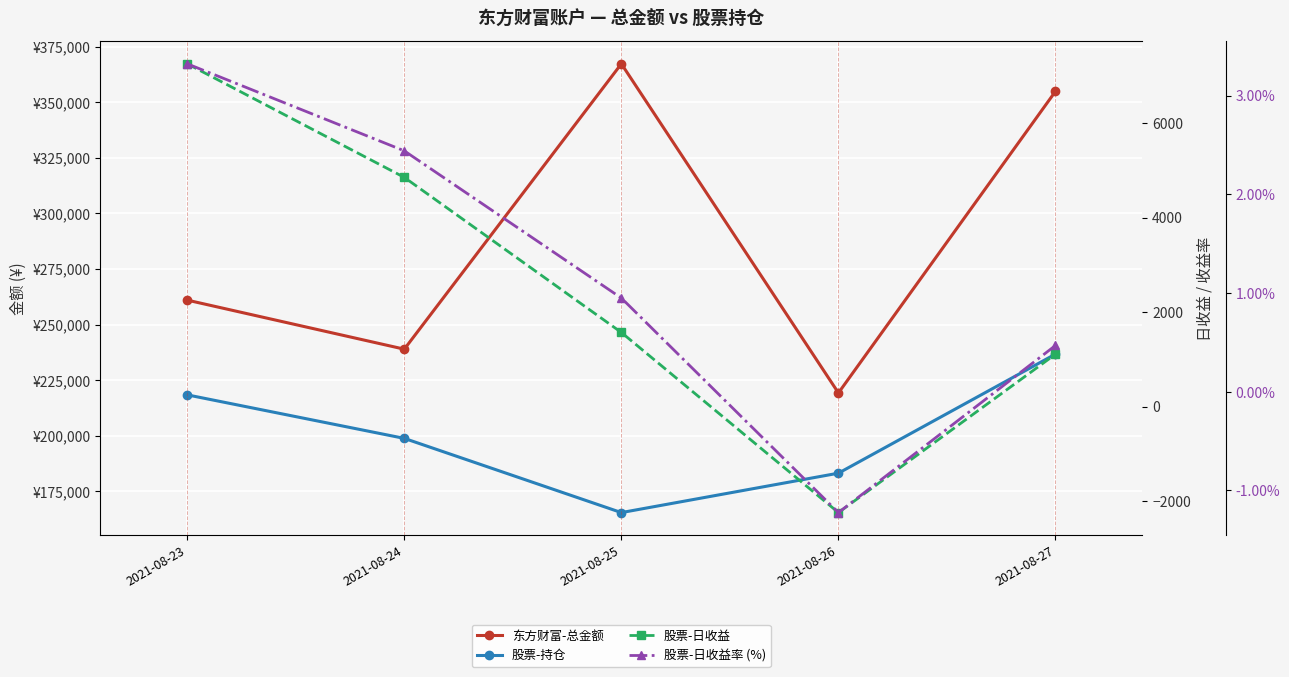

Reading right to left, list all the values displayed in this chart.

东方财富-总金额: 354935.9	219219.5	367314.2	238907.5	260975.7
股票-持仓: 236698.0	183110.9	165377.5	198768.7	218346.4
股票-日收益: 1110.0	-2242.0	1569.8	4851.3	7254.8
股票-日收益率 (%): 0.5	-1.2	0.9	2.4	3.3